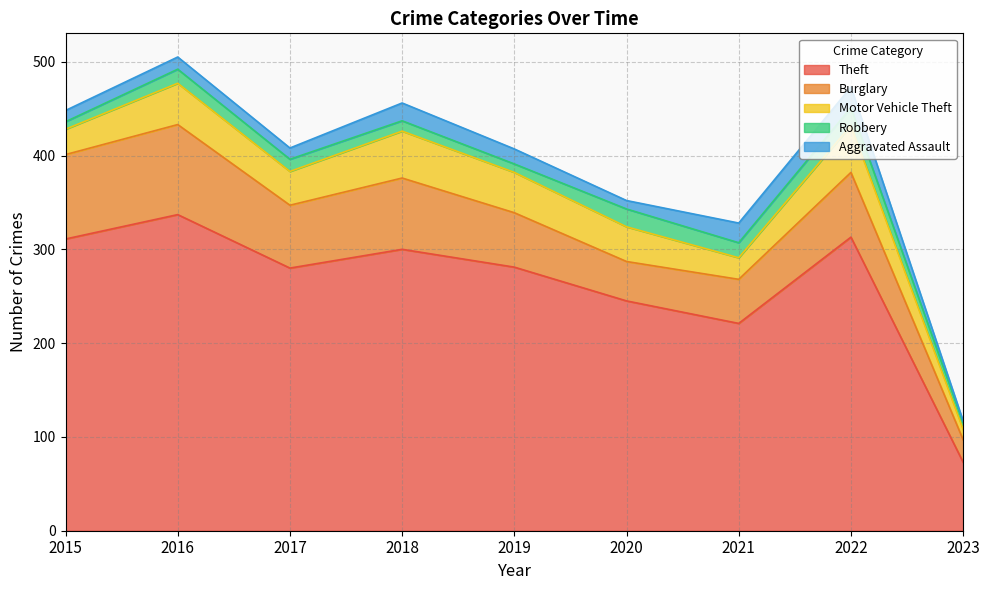

True or false: Motor Vehicle Theft has a value of 11 at 2023.

True